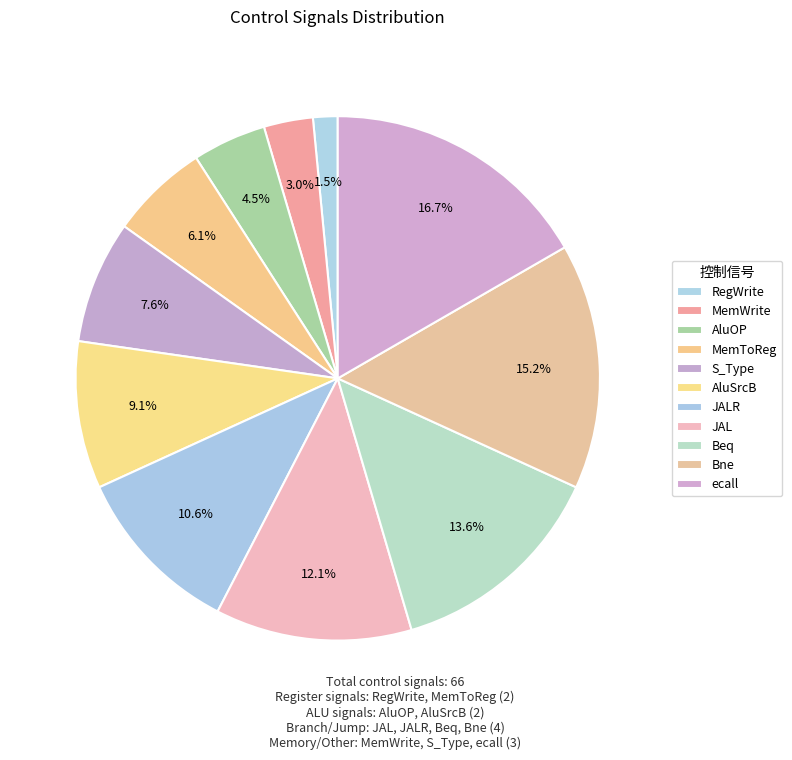

How many segments does this pie chart have?

11